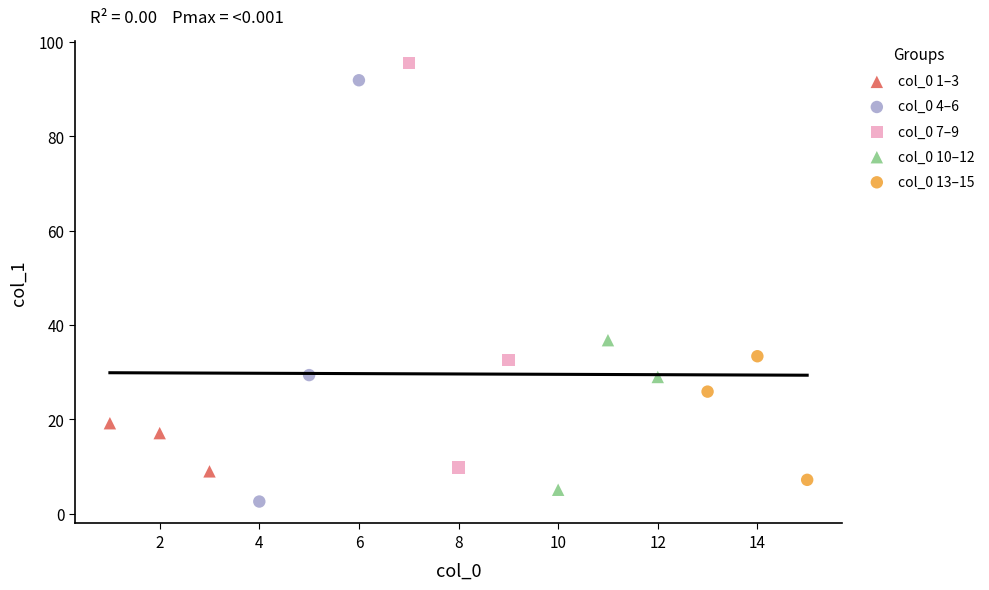

Which series contains the lowest Y value?

col_0 4–6